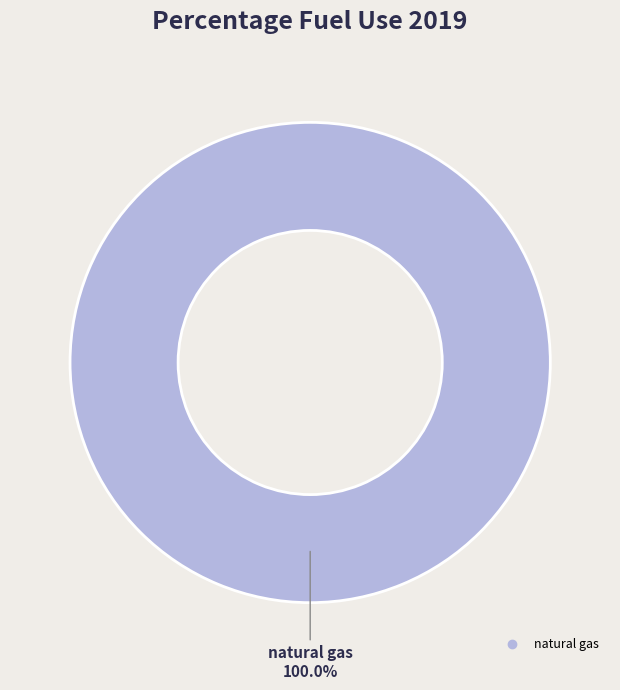

Does any single category account for the majority?

Yes